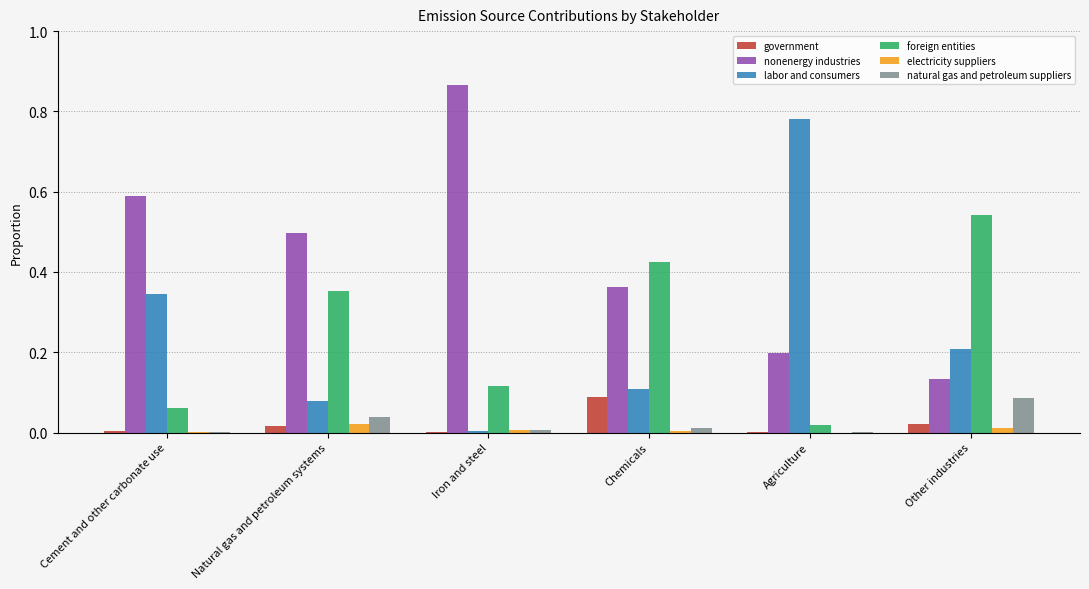

The value of electricity suppliers at Agriculture is 0.0. True or false?

True